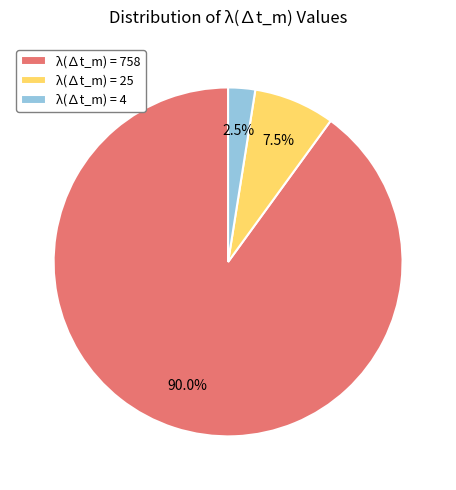

Which slice is the largest?

λ(∆t_m) = 758